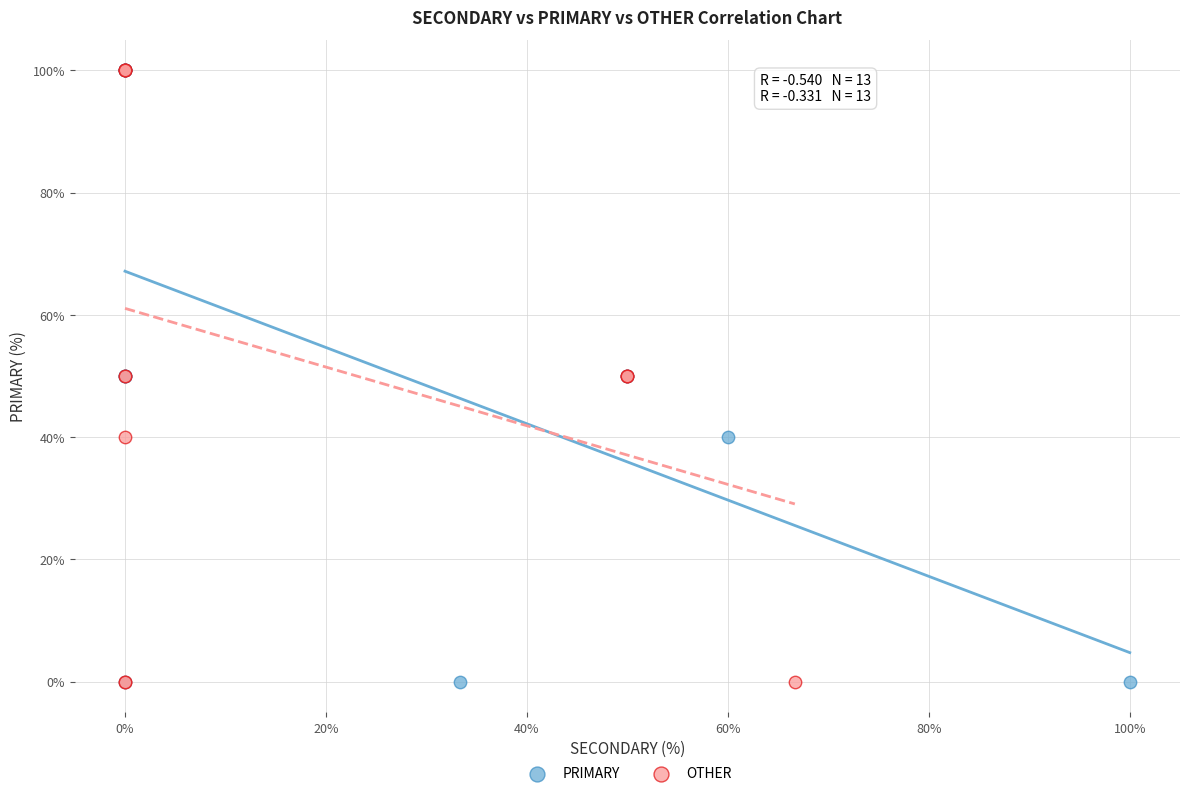

What are all the series names shown in the legend?

PRIMARY, OTHER